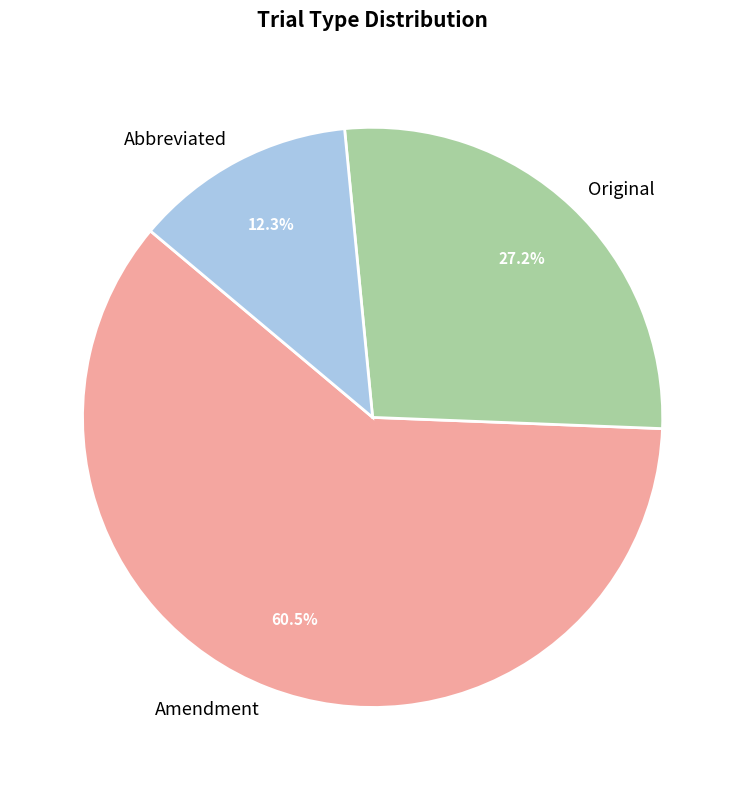

Is it true that Original is 27% of the pie?

True